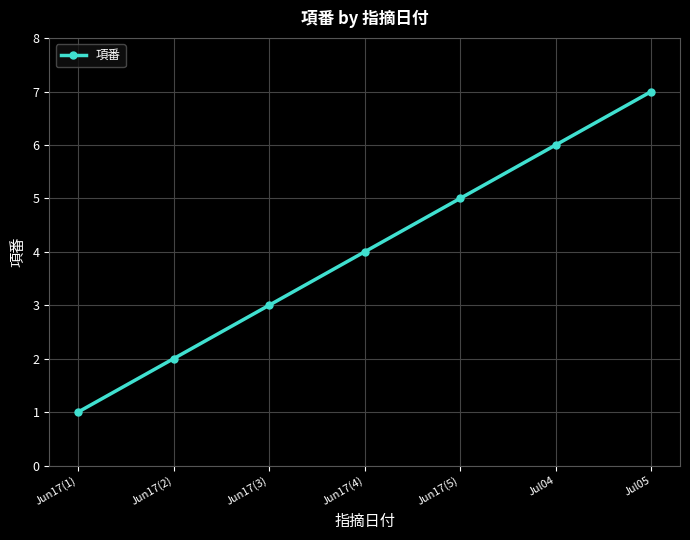

Rank the categories by value from lowest to highest.

Jun17(1), Jun17(2), Jun17(3), Jun17(4), Jun17(5), Jul04, Jul05